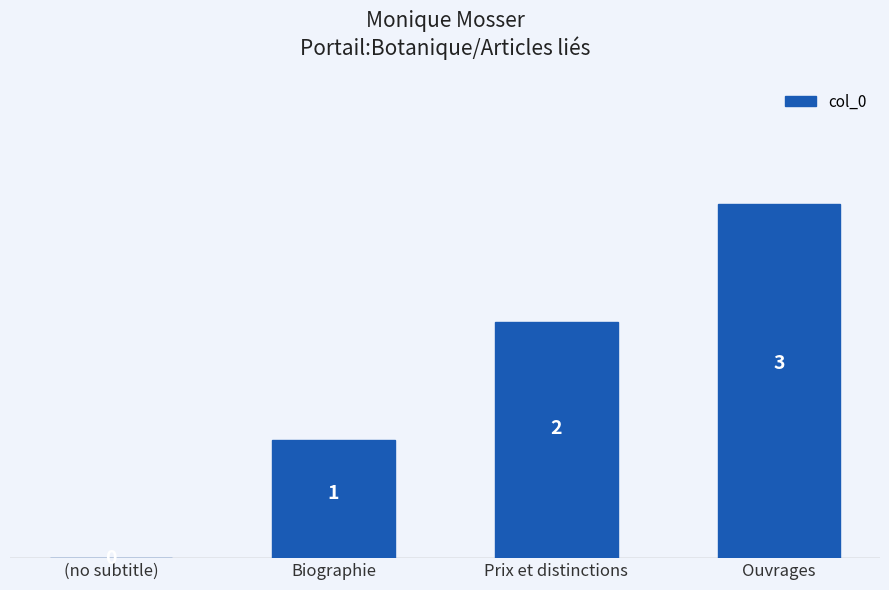

Between Prix et distinctions and Biographie, which is larger?

Prix et distinctions